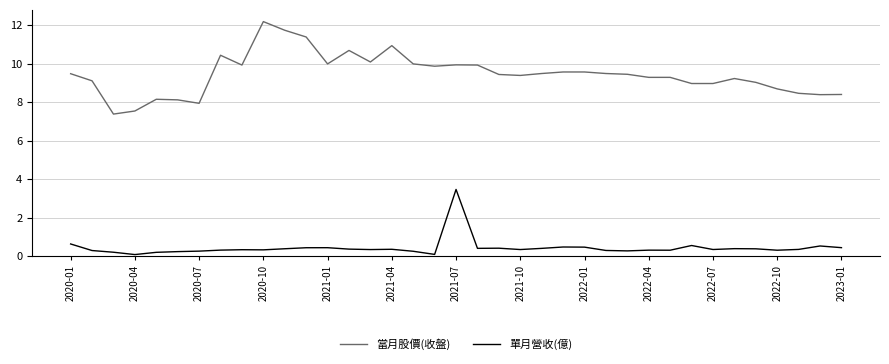

Rank the series by their maximum value, from lowest to highest.

單月營收(億), 當月股價(收盤)